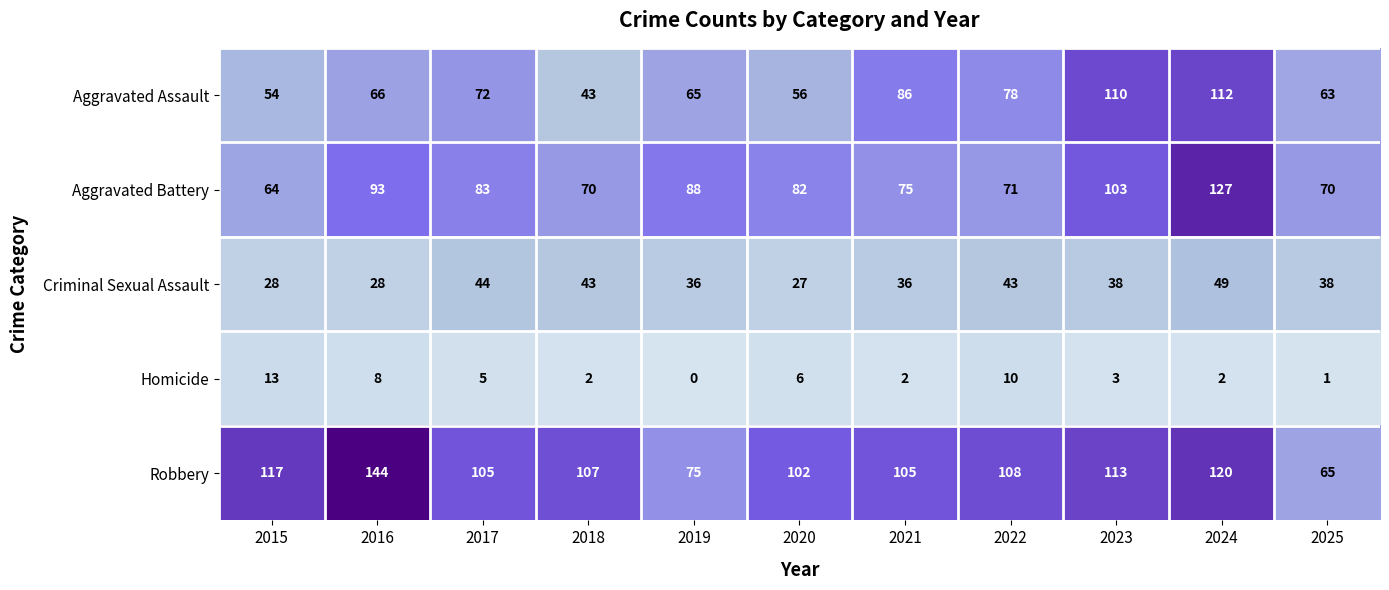

What is the difference between the maximum and minimum values in the Robbery series?

79